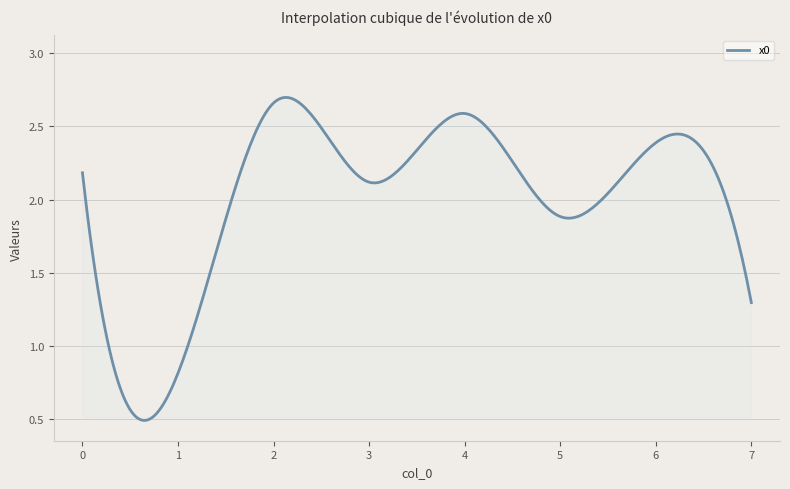

Does the chart have visible grid lines?

Yes